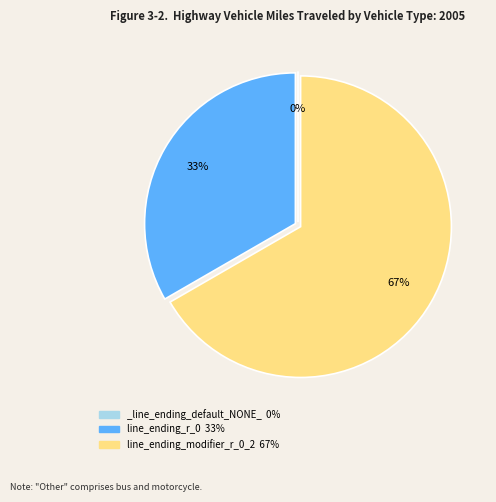

Rank the categories by value from highest to lowest.

line_ending_modifier_r_0_2, line_ending_r_0, _line_ending_default_NONE_